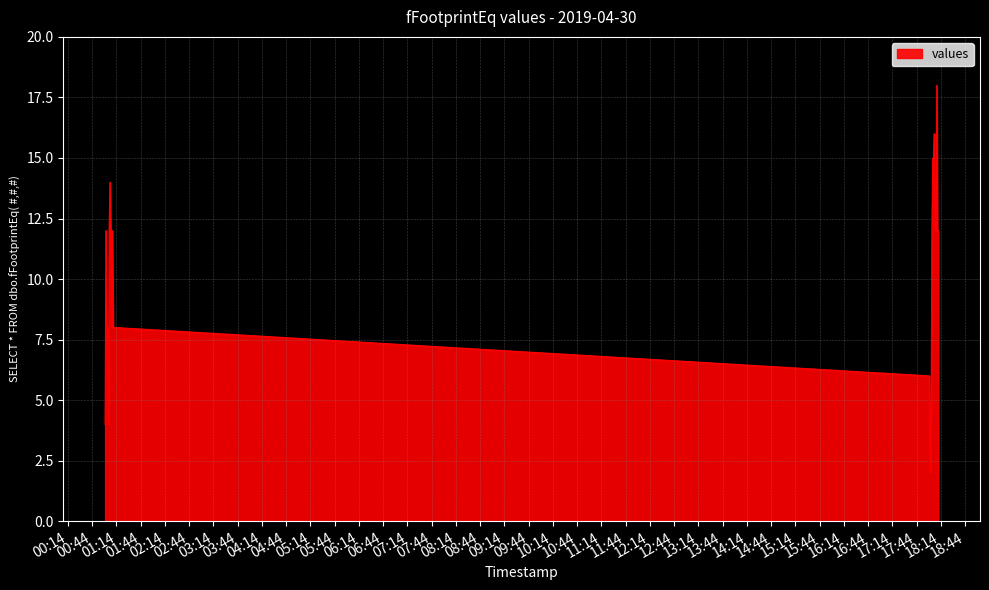

What is the maximum value shown in the chart?

18